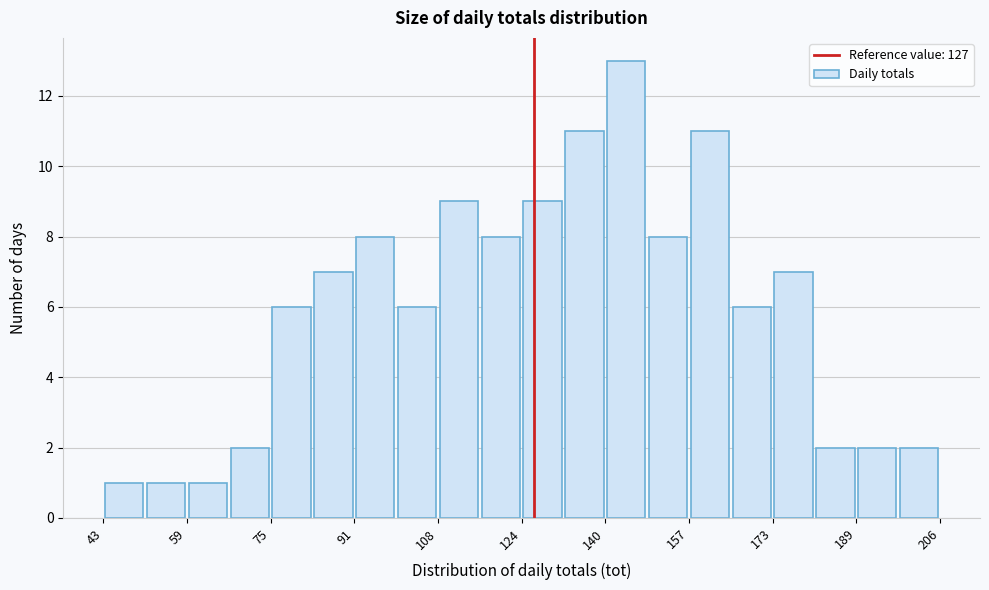

Reading left to right, transcribe this chart: for each bar, give the range it covers on the x-axis and its height. Neither the bar edges nor the heights are printed on the chart, so give them approximately, as read against the axes.

44 to 52: 1
52 to 60: 1
60 to 68: 1
68 to 76: 2
76 to 84: 6
84 to 92: 7
92 to 100: 8
100 to 108: 6
108 to 116: 9
116 to 124: 8
124 to 132: 9
132 to 140: 11
140 to 148: 13
148 to 158: 8
158 to 166: 11
166 to 174: 6
174 to 182: 7
182 to 190: 2
190 to 198: 2
198 to 206: 2